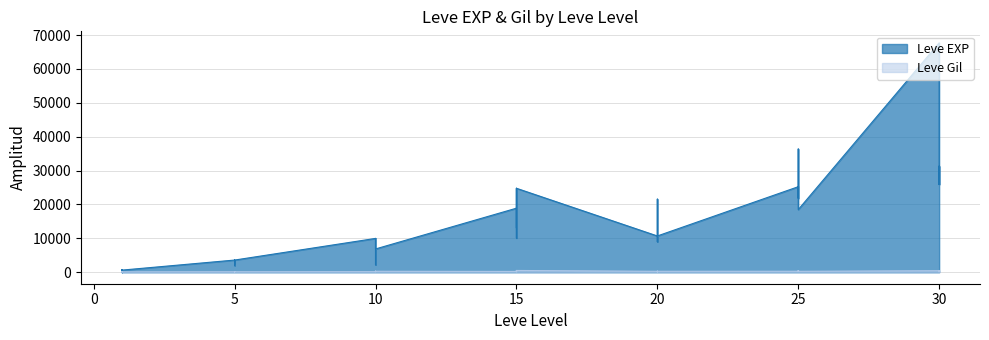

How many interior local peaks does the Leve Gil series have?

12